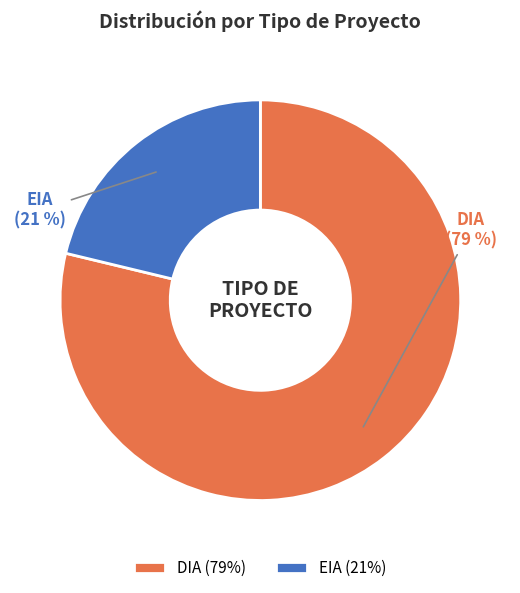

Which category accounts for the majority?

DIA